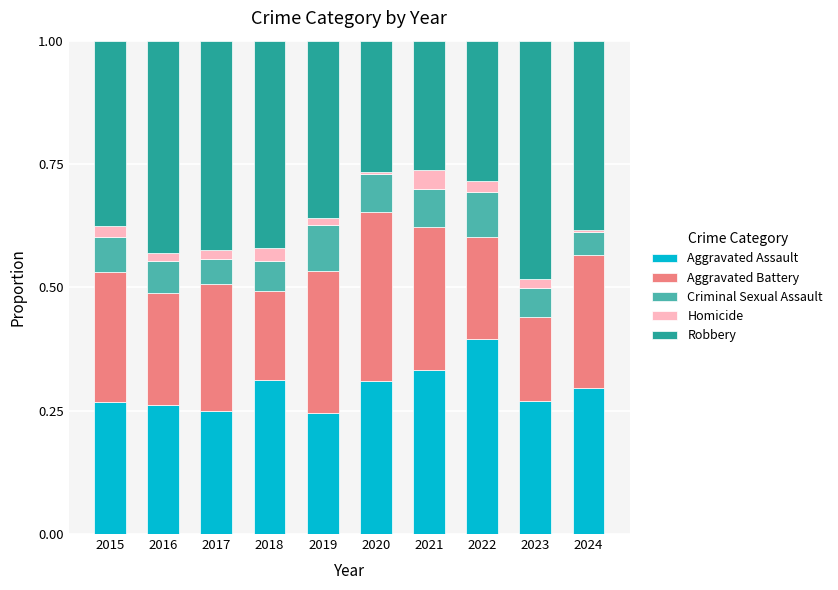

Is it true that Aggravated Assault equals 0.2 at 2021?

False